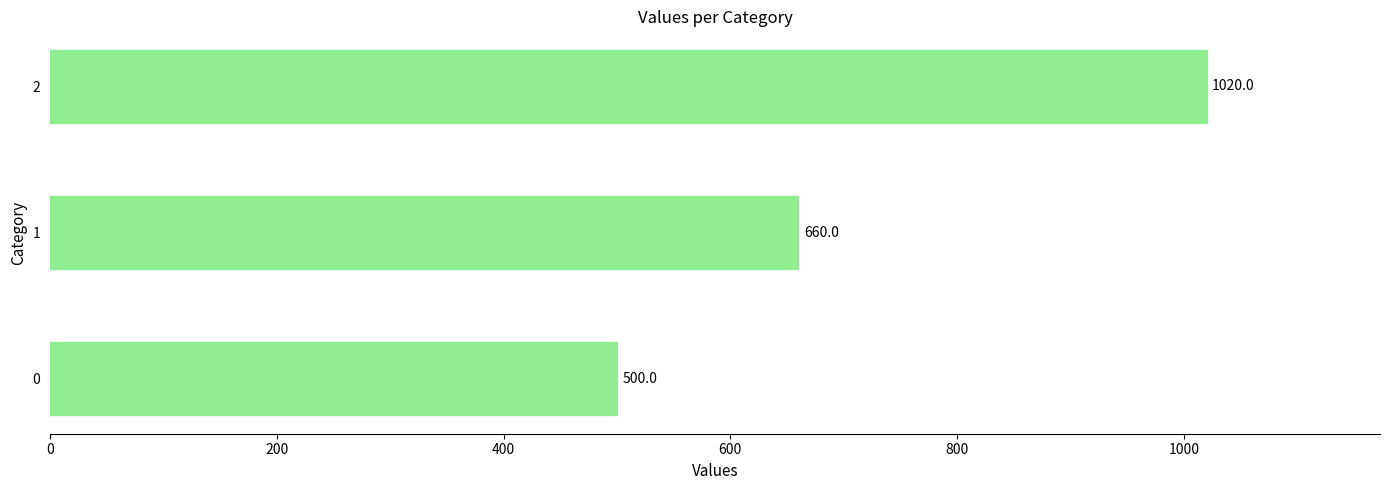

What is the change in value from 0 to 2?

+520